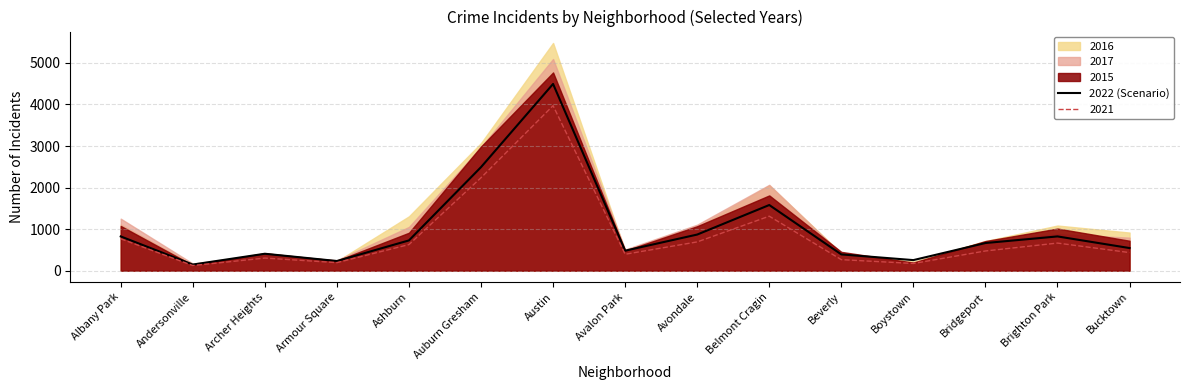

What value does the data have at Bridgeport, to the nearest 50?

650